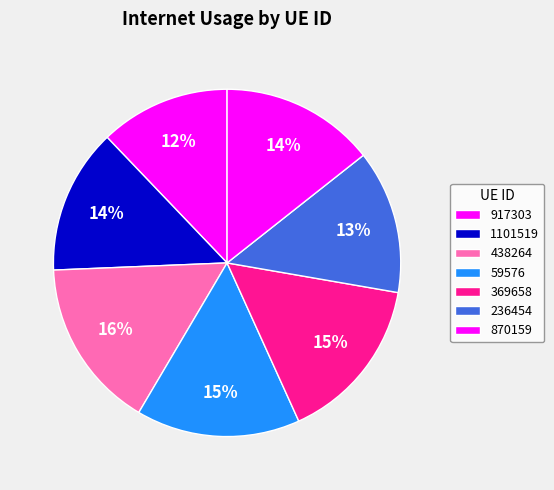

To the nearest percent, what is the difference between the 917303 and 59576 slice percentages?

3%